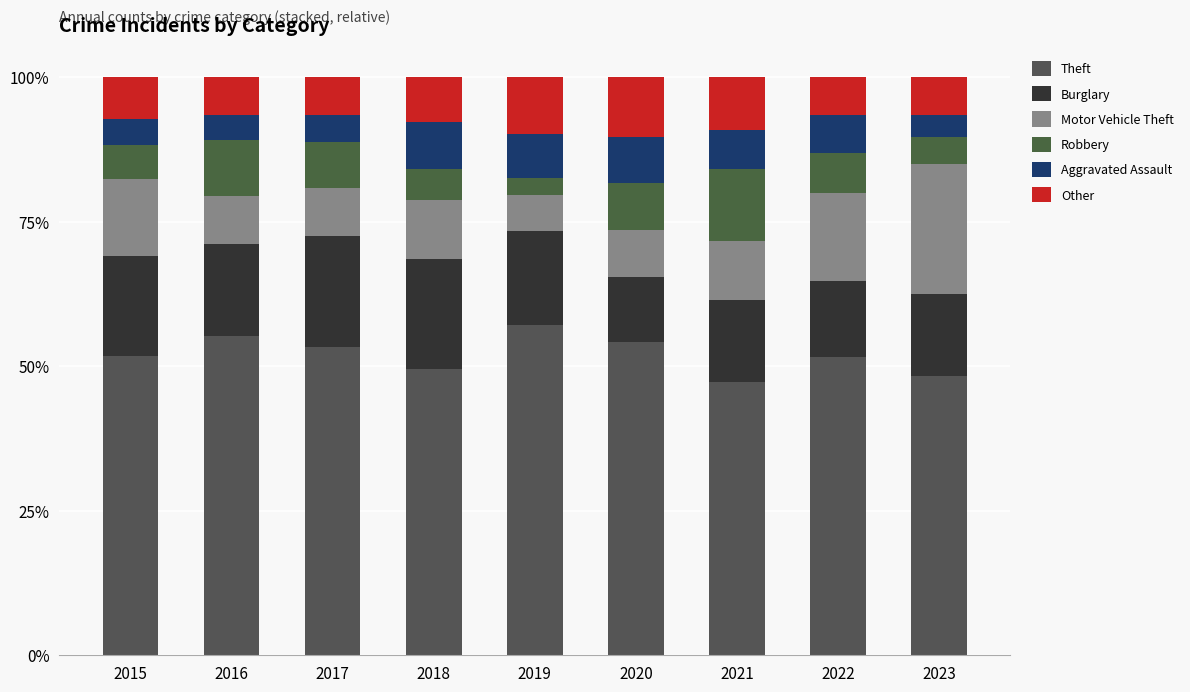

What are all the series names shown in the legend?

Theft, Burglary, Motor Vehicle Theft, Robbery, Aggravated Assault, Other